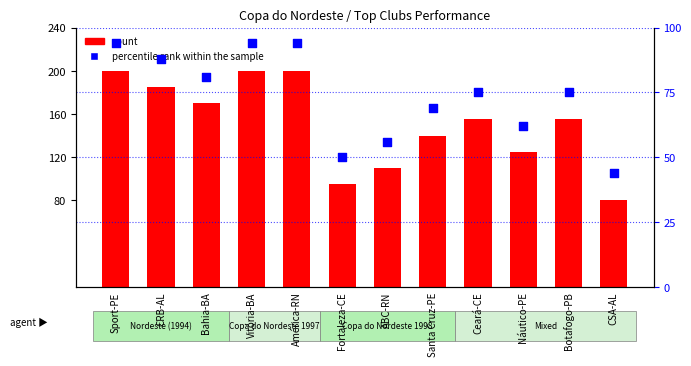

Which series has the largest total across all categories?

count